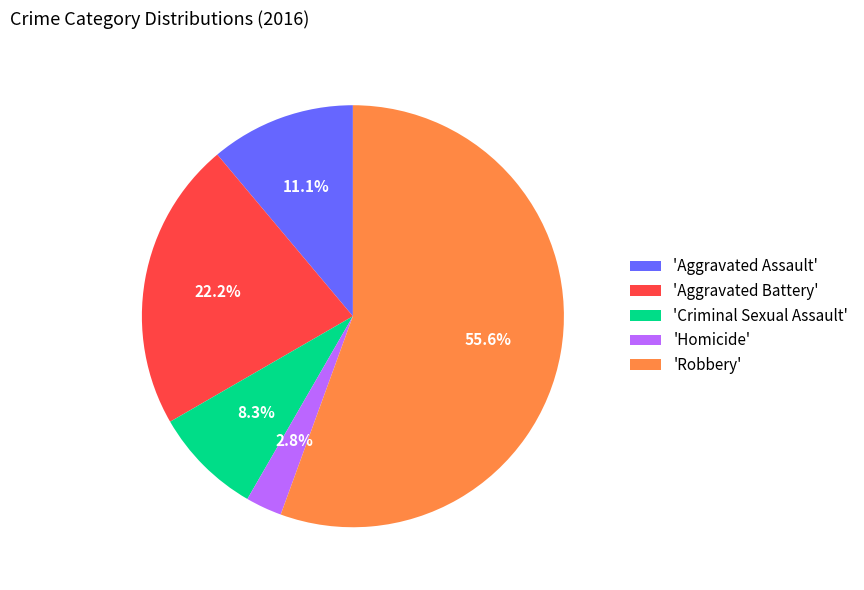

Between 'Criminal Sexual Assault' and 'Robbery', which is larger?

'Robbery'